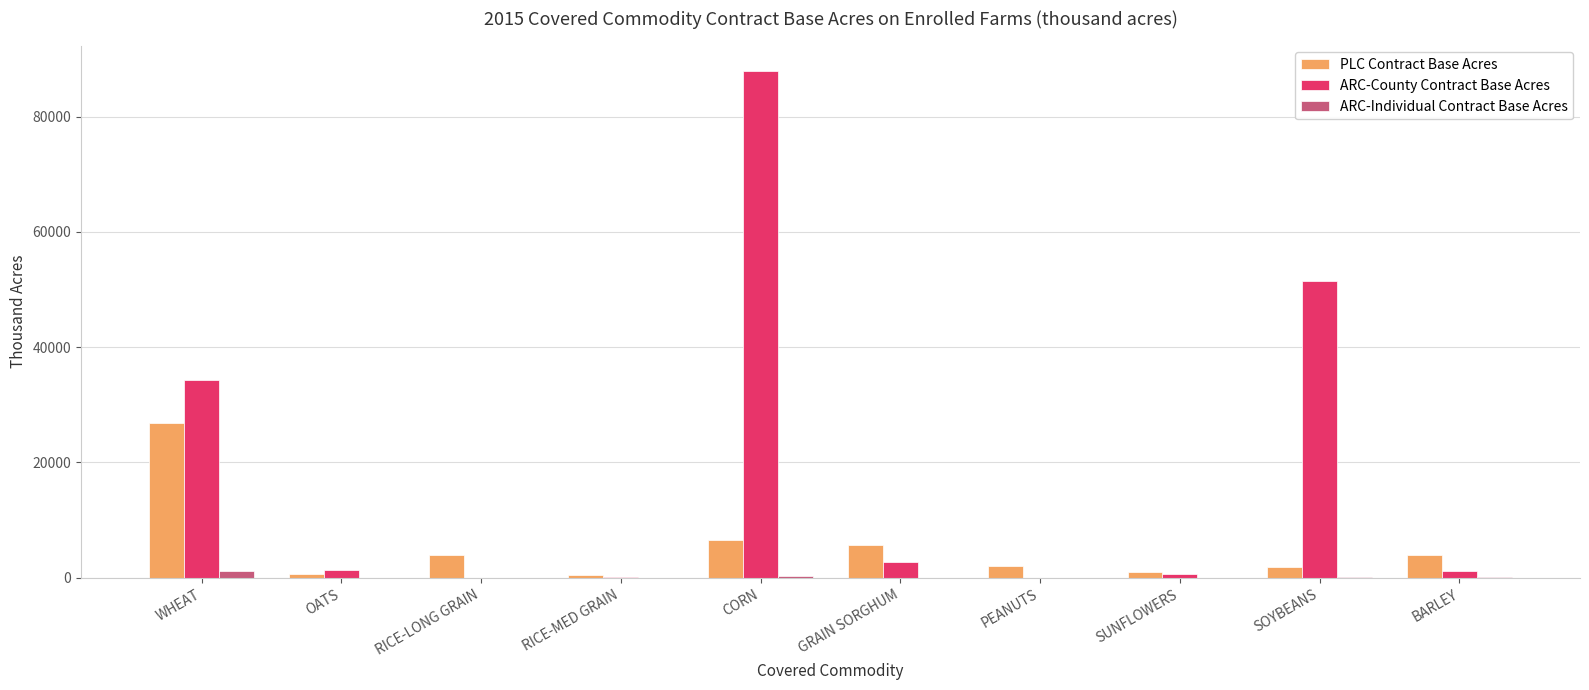

What is the sum of all PLC Contract Base Acres values?

52806.3